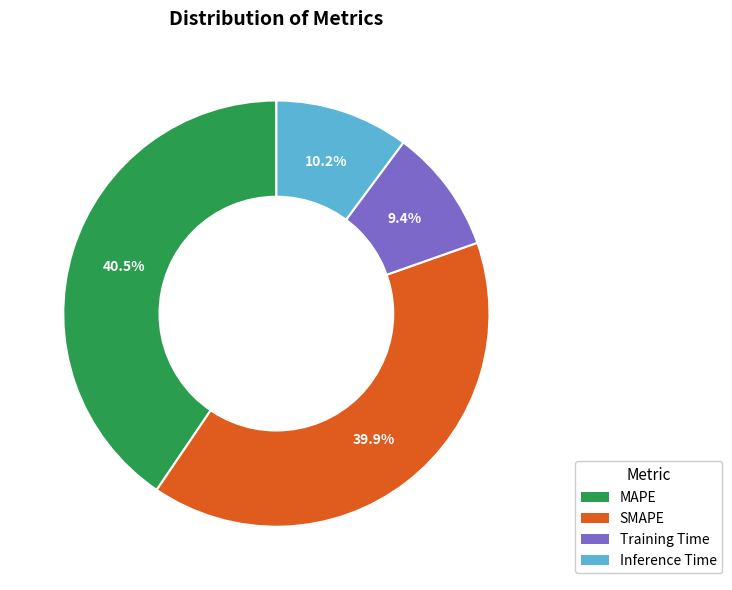

To the nearest percent, what is the difference between the Training Time and Inference Time slice percentages?

1%